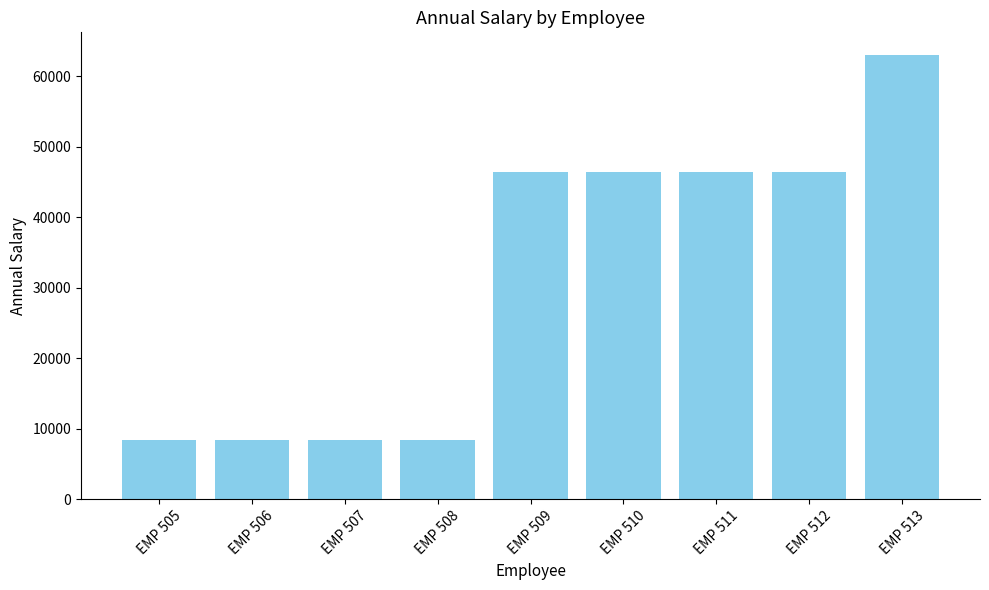

The value at EMP 513 is 13775.6. True or false?

False